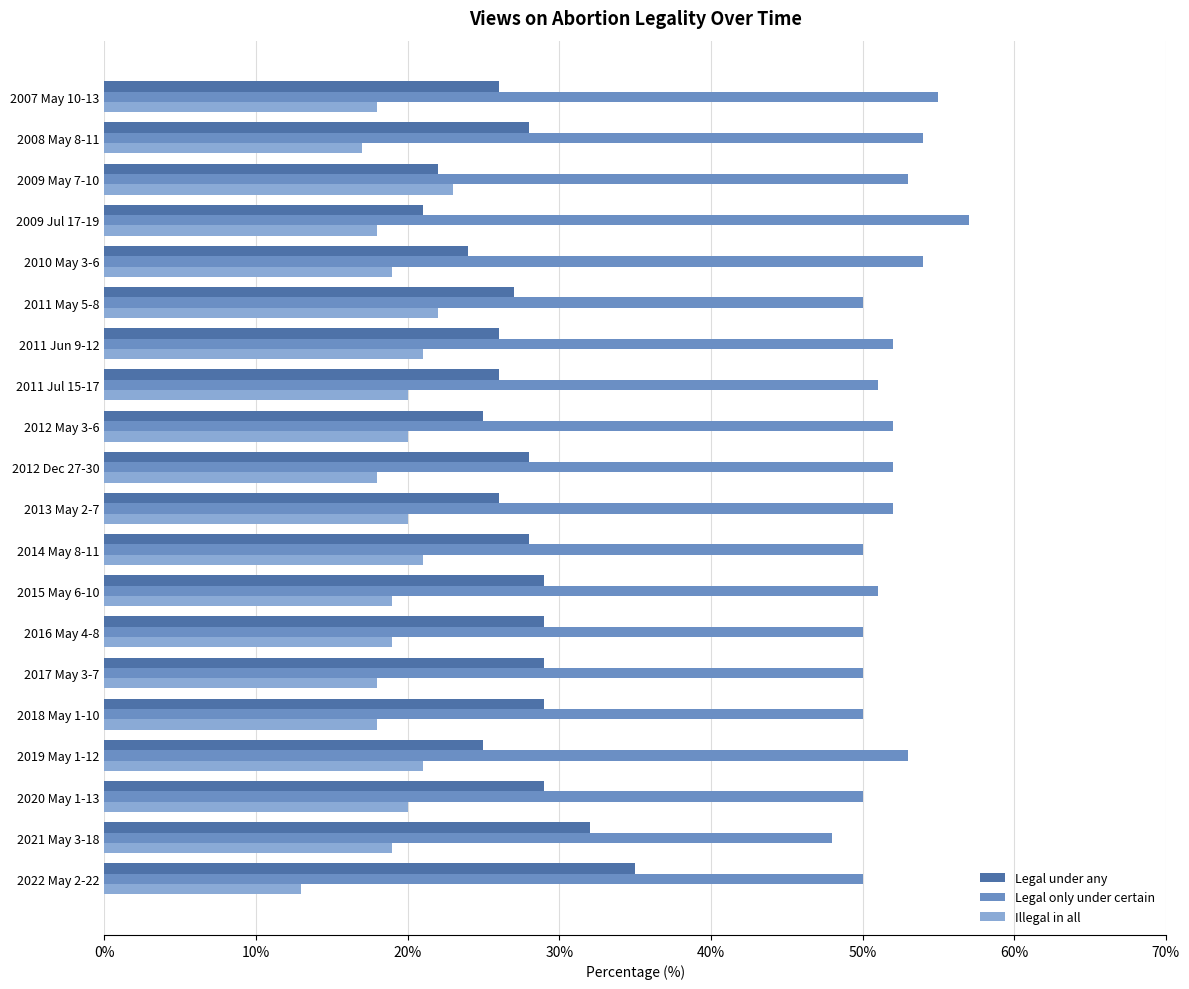

Rank the series by their maximum value, from lowest to highest.

Illegal in all, Legal under any, Legal only under certain